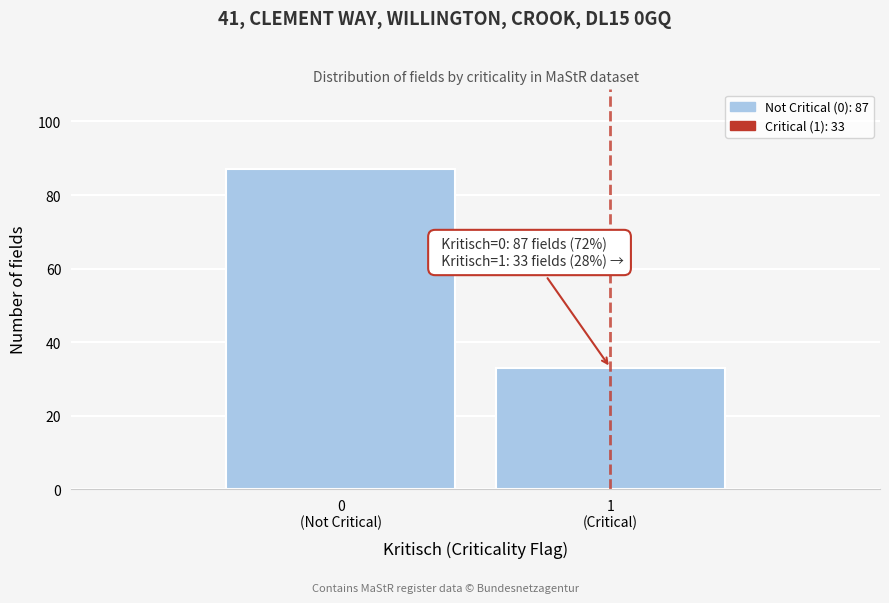

What is the value of the 1st bar from the left?

87